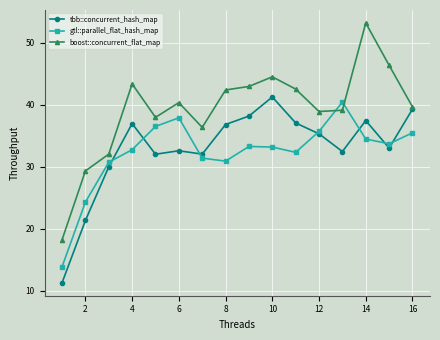

How many lines are shown in the chart?

3